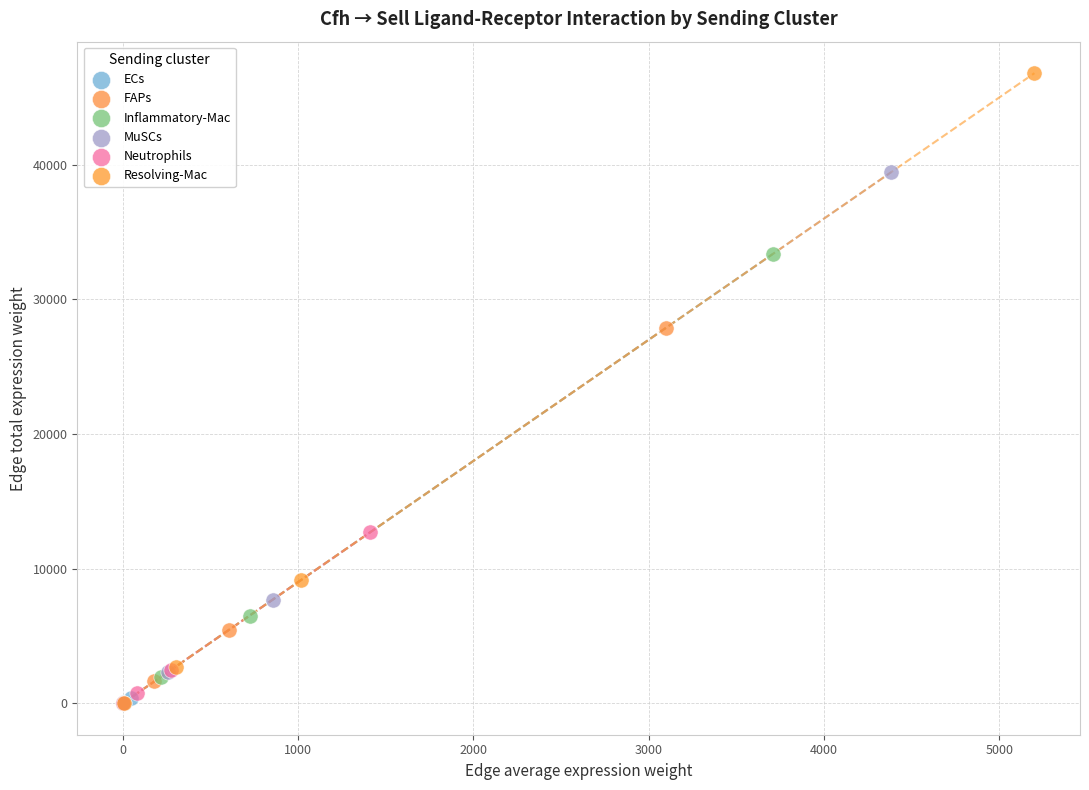

Which series has the largest Y range (max minus min)?

Resolving-Mac